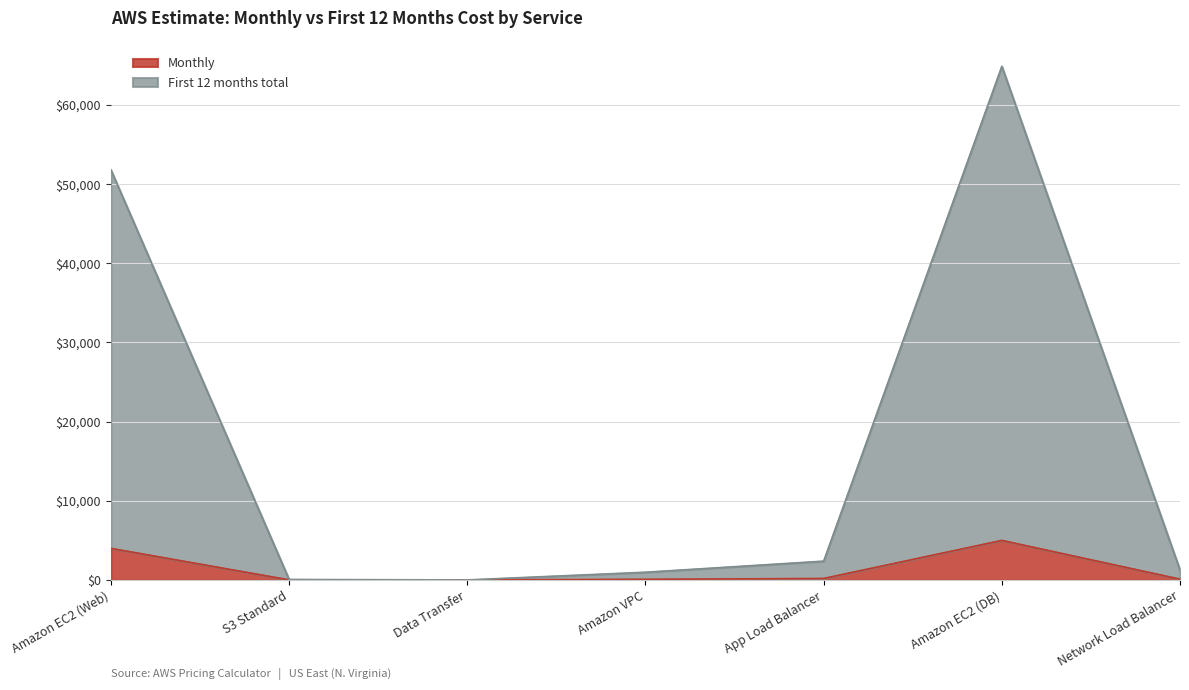

True or false: Monthly has a value of 95.9 at Network Load Balancer.

True